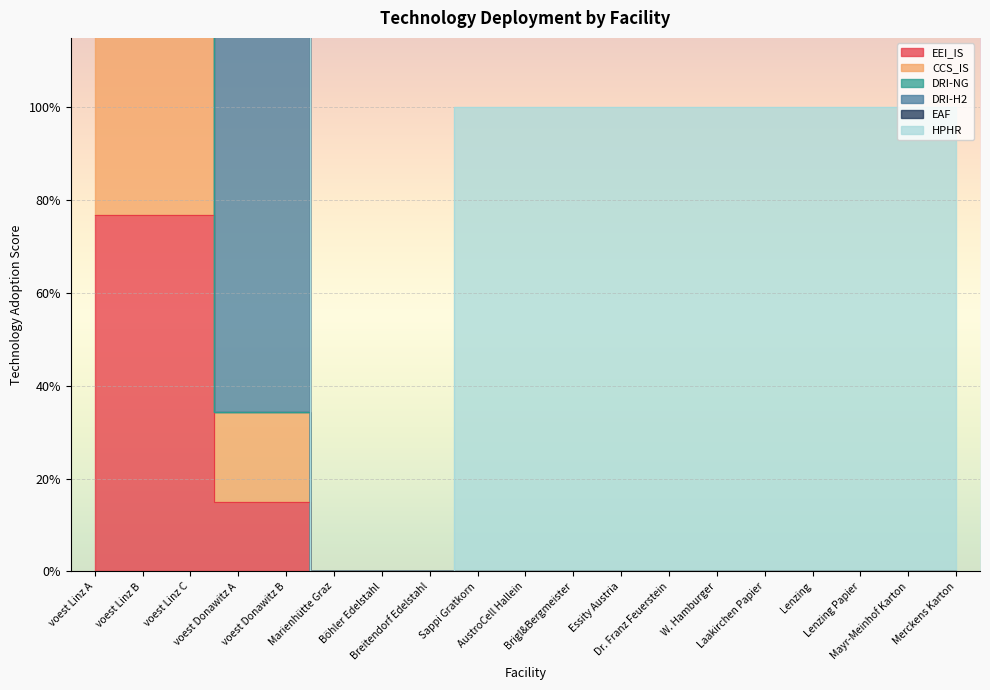

What position from the right is Dr. Franz Feuerstein?

7